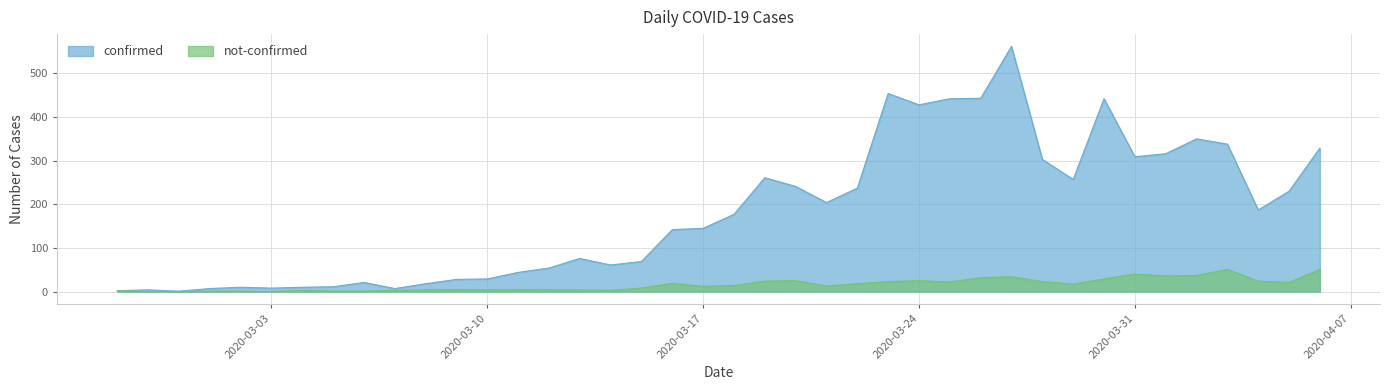

What is the difference between the highest and lowest values at 2020-03-27?

528